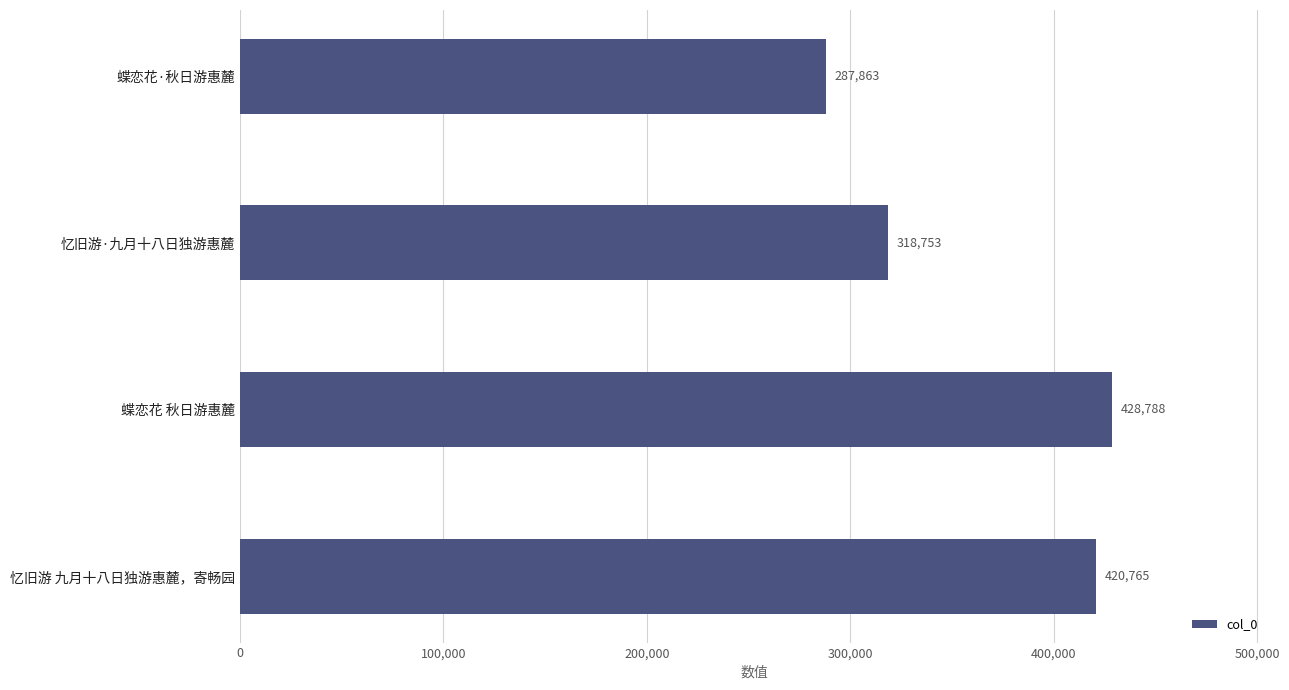

What is the average value?

364042